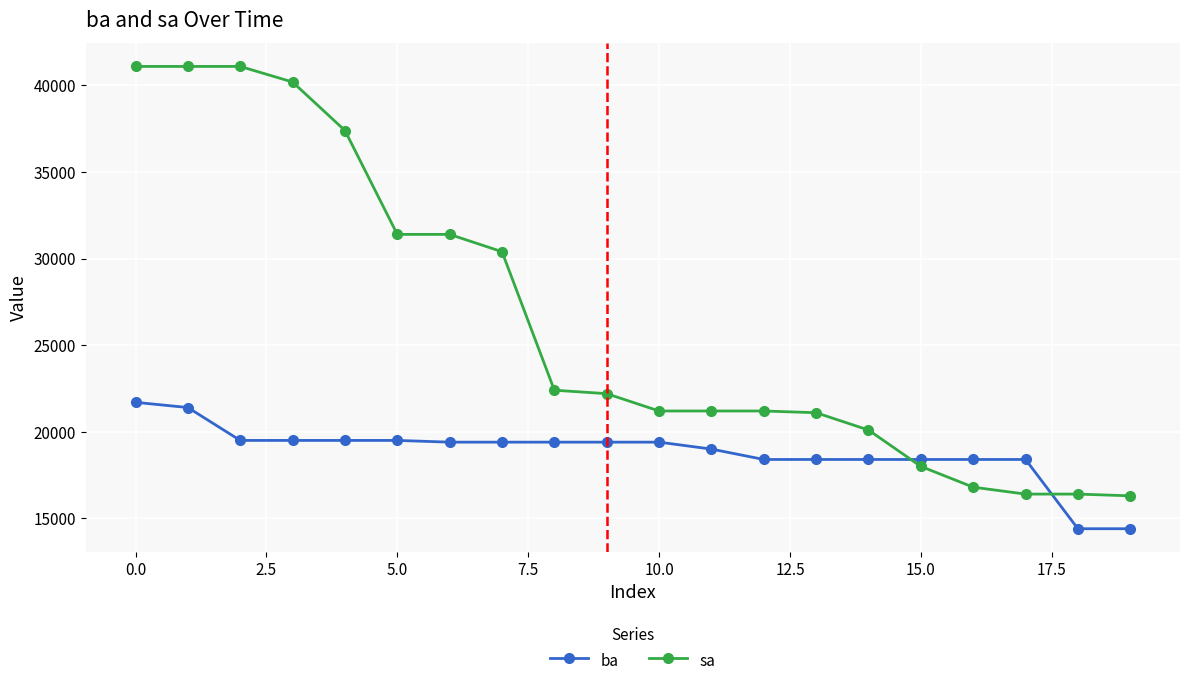

What is the average value of the sa series?

26370